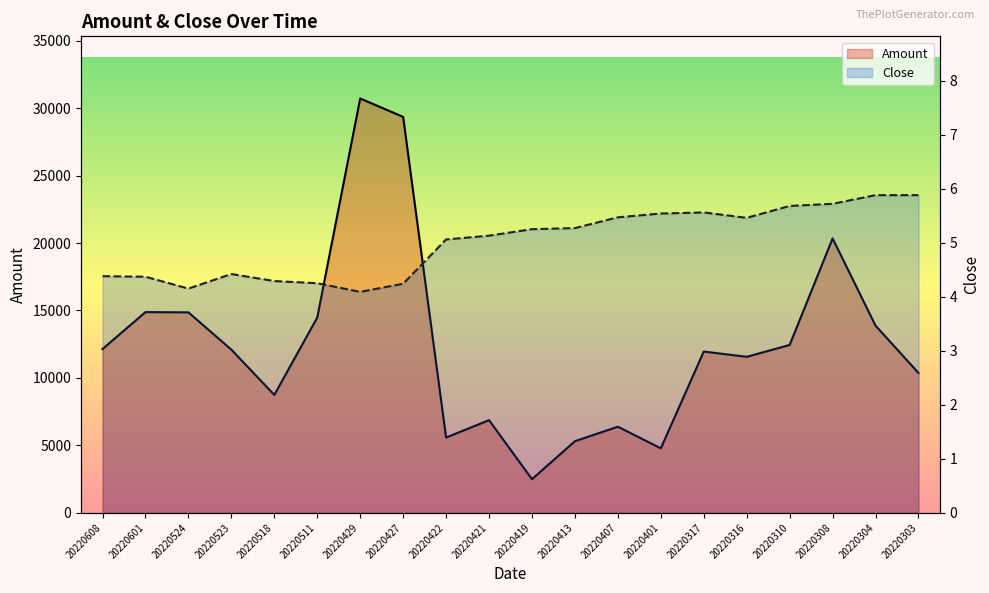

Rank the series by their maximum value, from lowest to highest.

Close, Amount